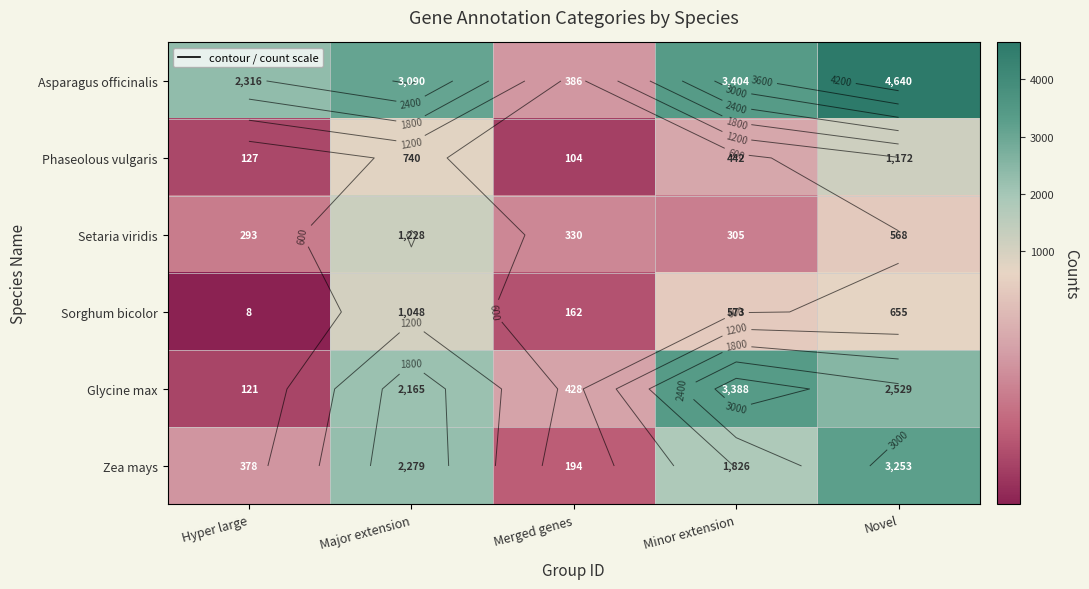

Which category has the lowest value in the Phaseolous vulgaris series?

Merged genes